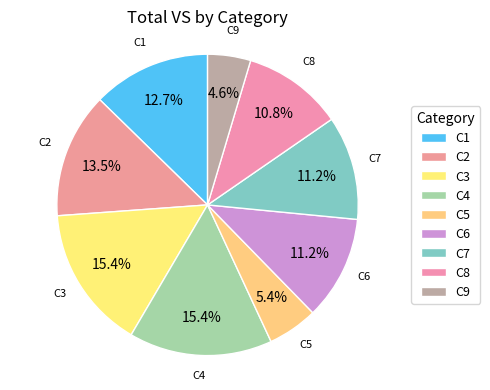

Is there any slice that represents more than half of the pie?

No